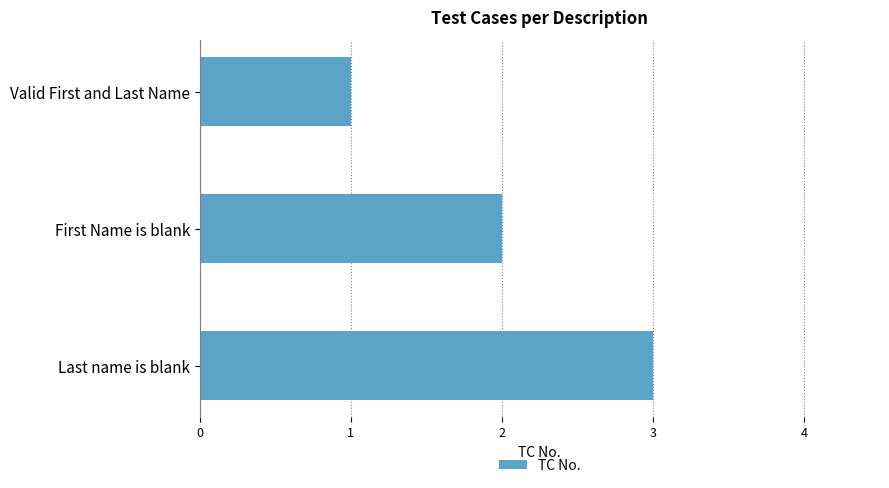

Which has a higher value, Last name is blank or Valid First and Last Name?

Last name is blank